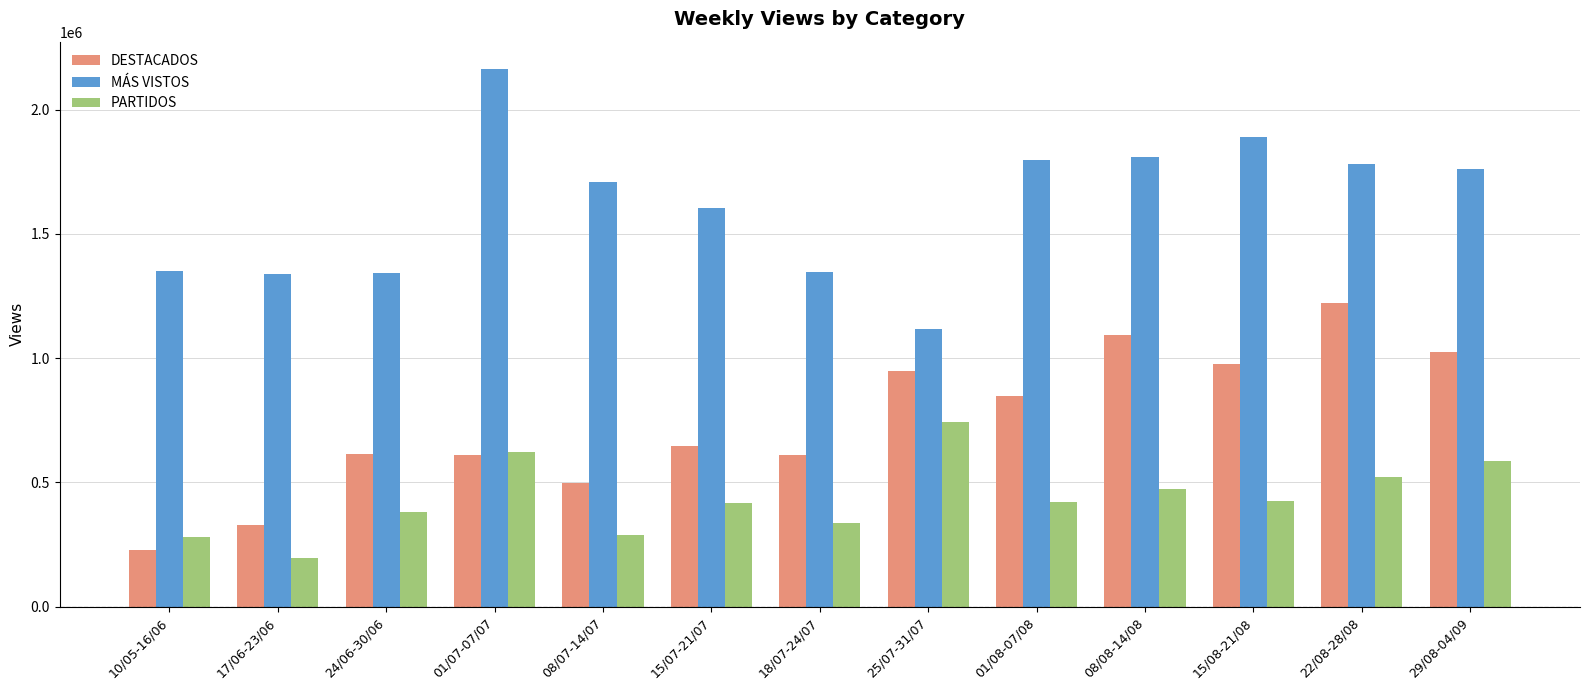

Which category has the highest value in the DESTACADOS series?

22/08-28/08